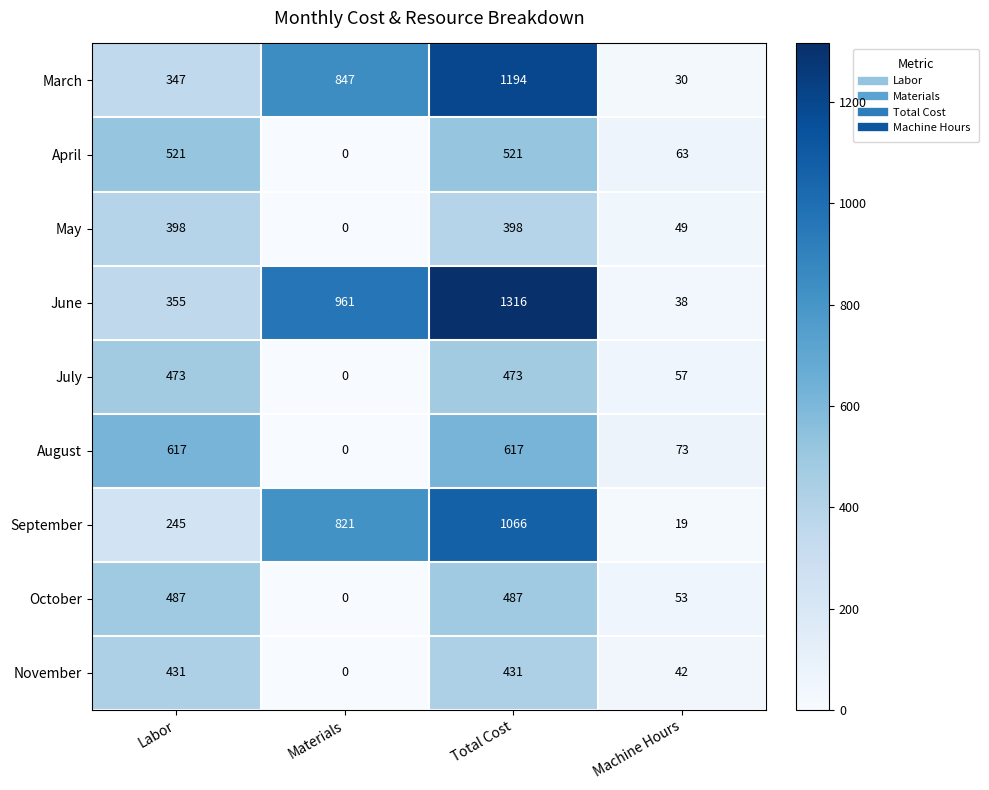

Which label corresponds to the smallest value in the chart?

Materials